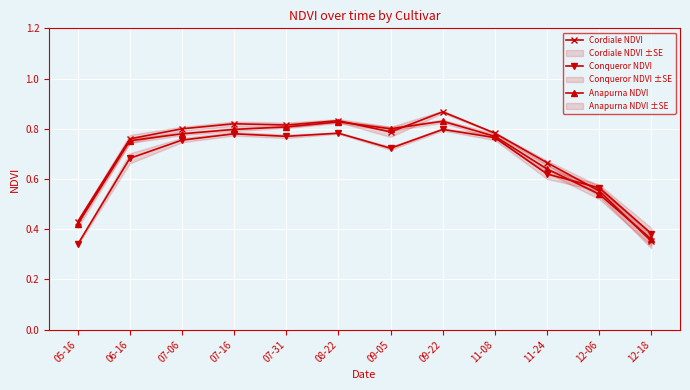

What position from the right is 05-16?

12